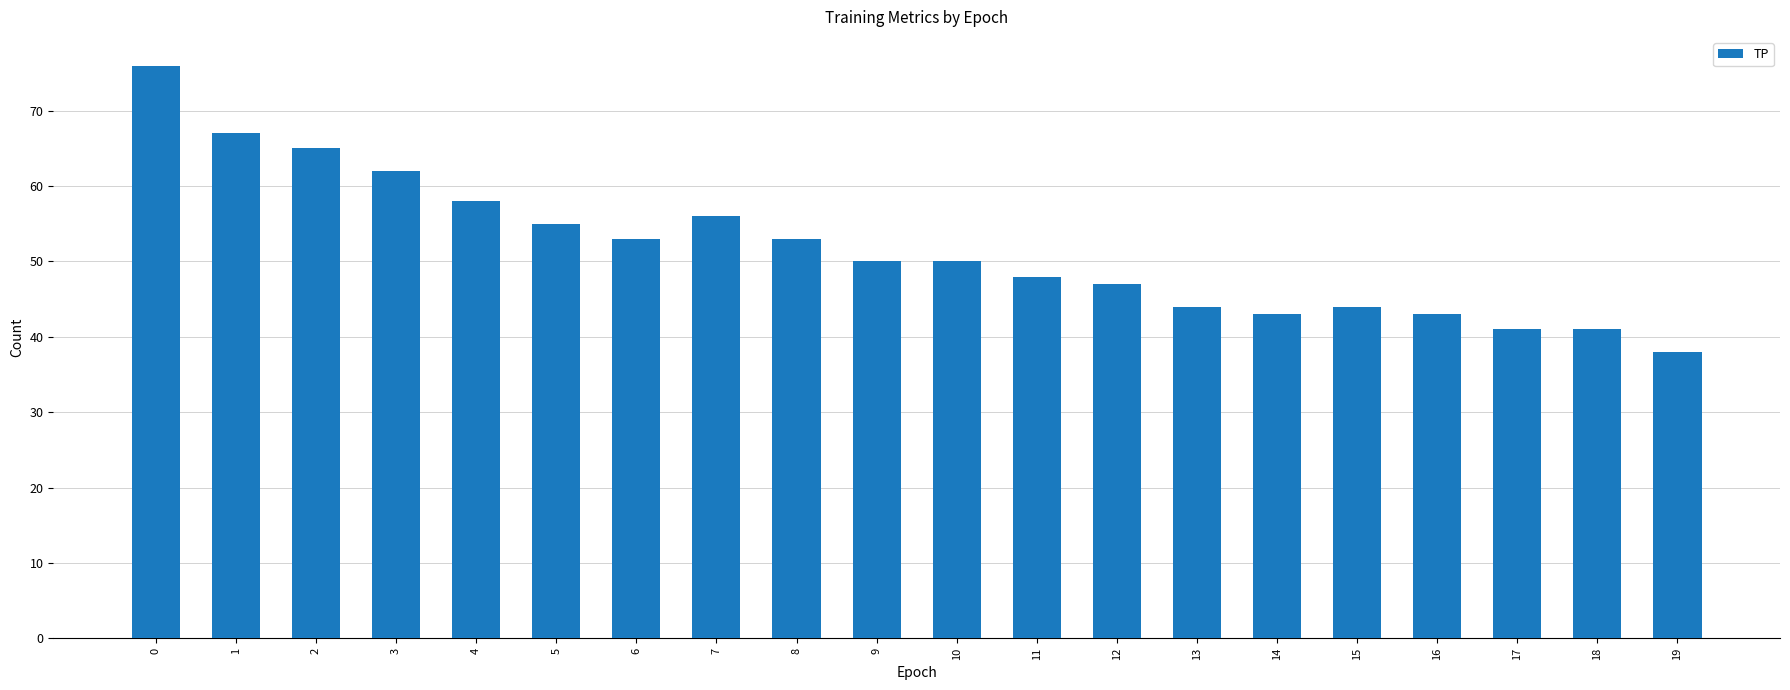

What is the sum of all values?

1034